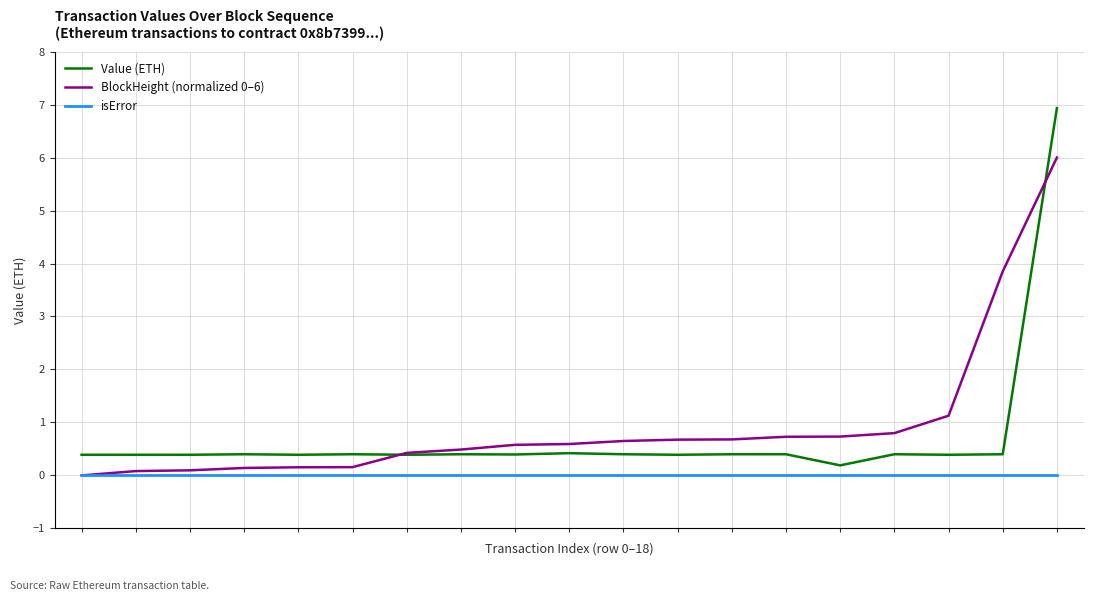

List the series in order of their overall mean, lowest first.

isError, Value (ETH), BlockHeight (normalized 0–6)